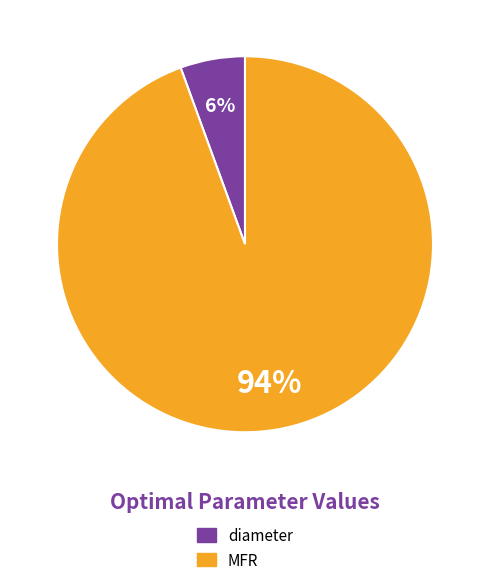

Is MFR the majority of the pie?

Yes